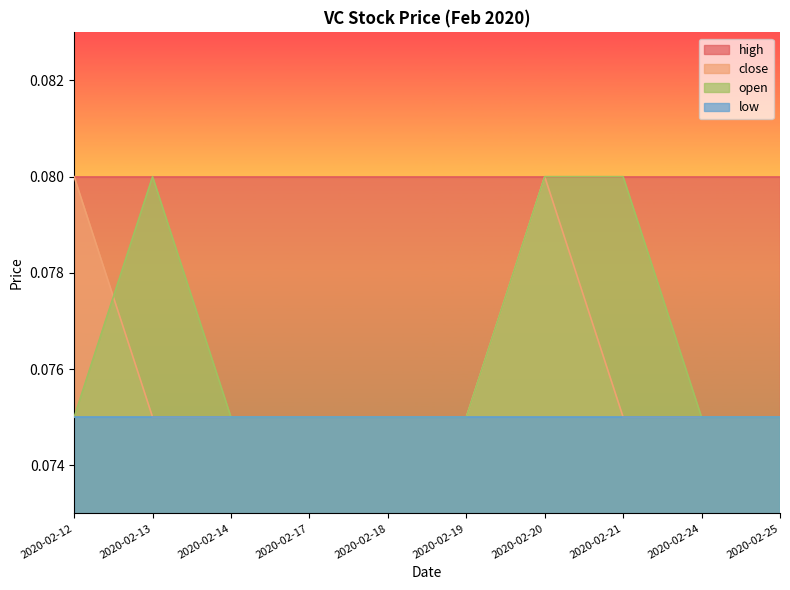

True or false: open and close intersect in this chart.

True